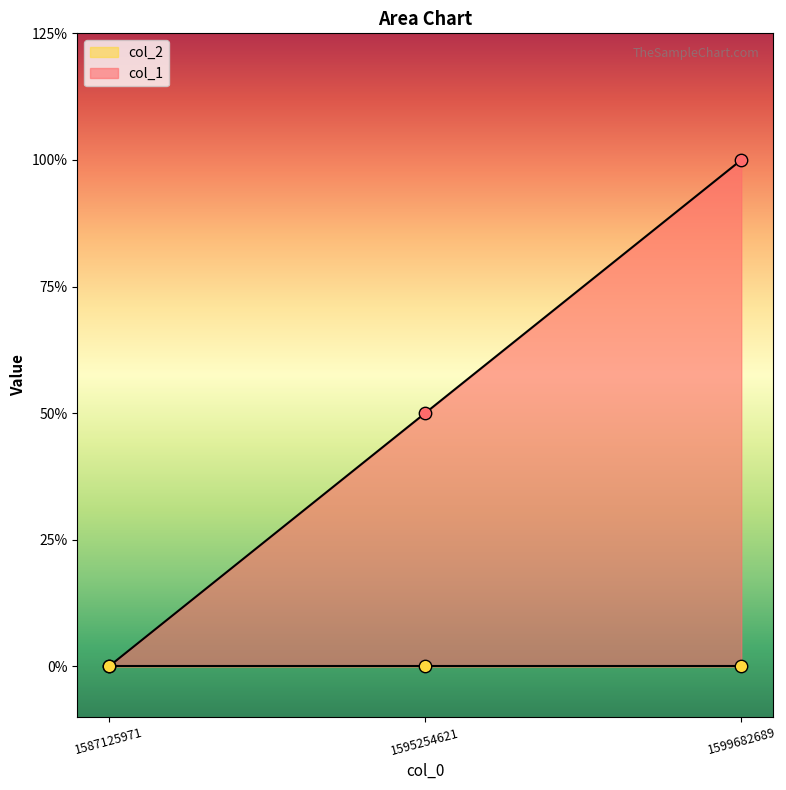

Which has a higher value, 1599682689 or 1587125971?

1599682689